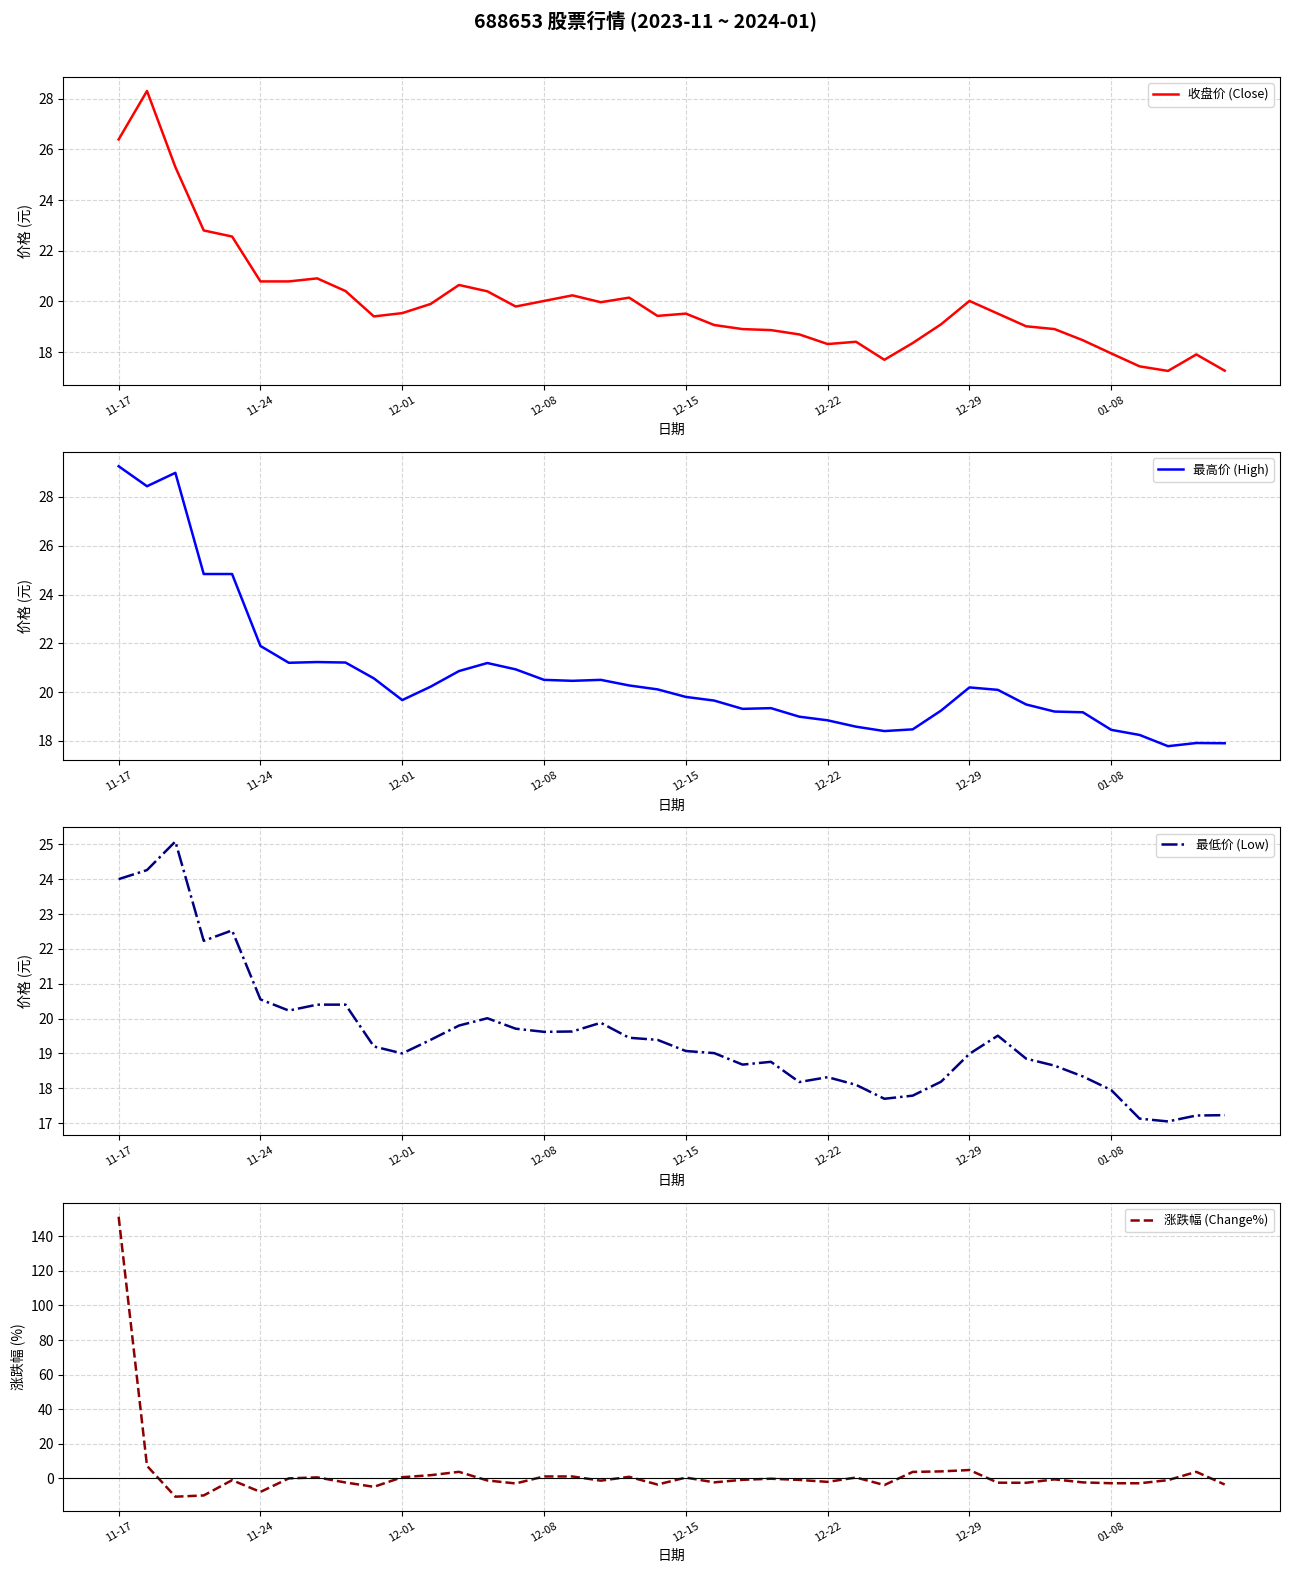

At 19, list the series in order from smallest to largest.

涨跌幅 (Change%), 最低价 (Low), 收盘价 (Close), 最高价 (High)